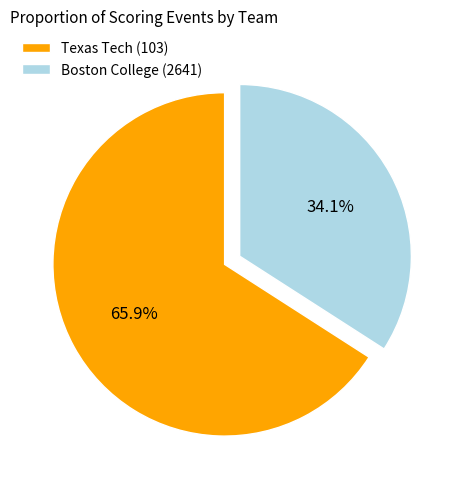

Rank the categories by value from lowest to highest.

Boston College (2641), Texas Tech (103)